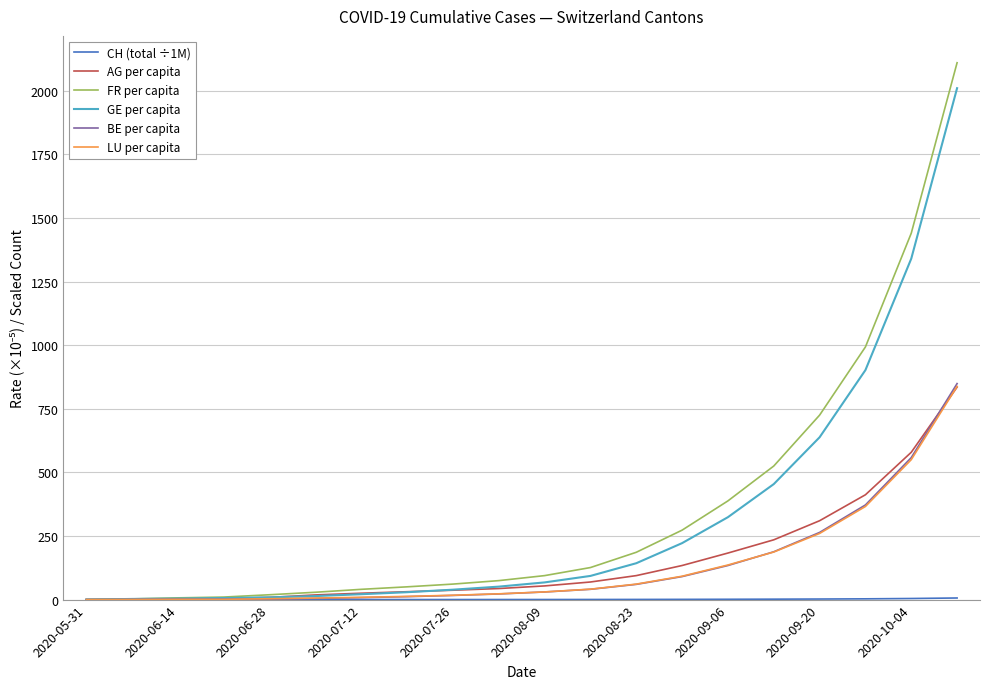

Which series has the widest spread of values?

FR per capita